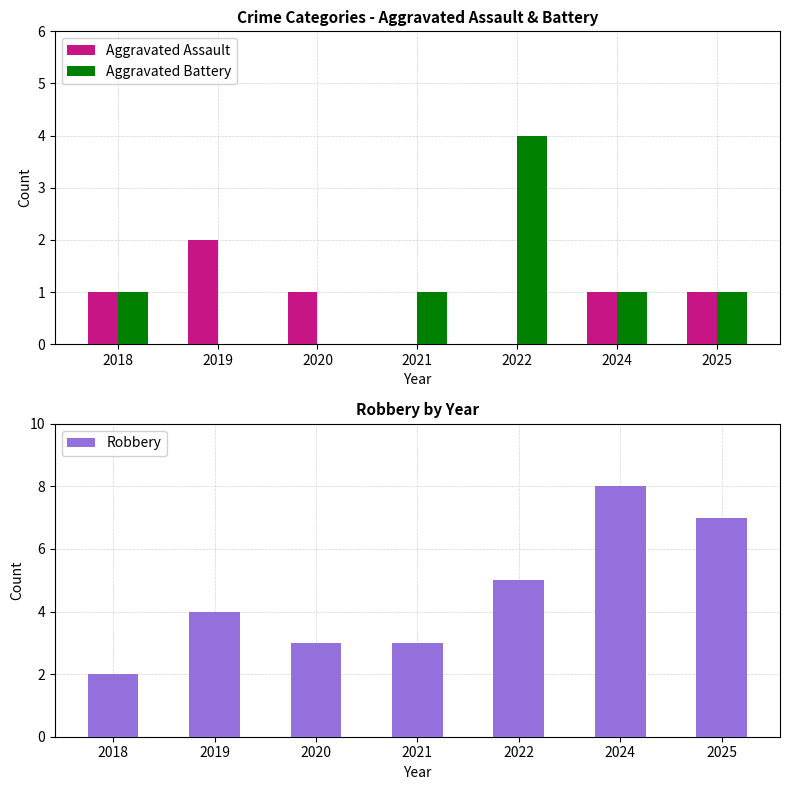

Is the value of Aggravated Battery at 2022 greater than the value of Robbery at 2018?

Yes